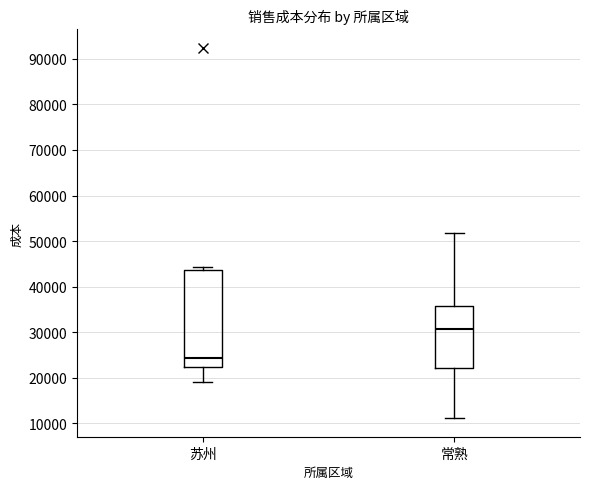

Which box is the tallest, from its lower edge to its upper edge?

苏州